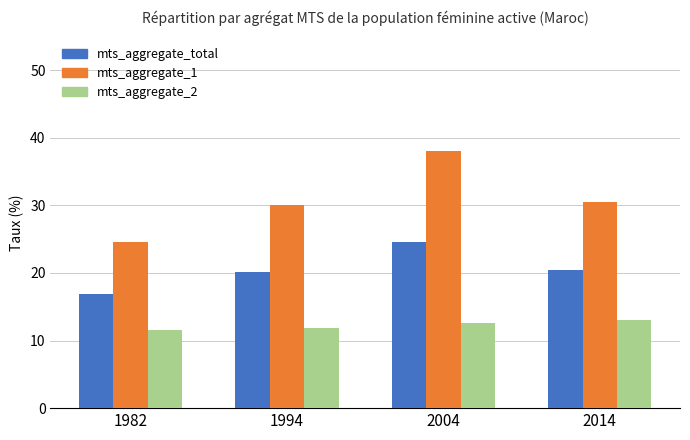

What is the value of the mts_aggregate_total bar at the 1st from the left?

16.9